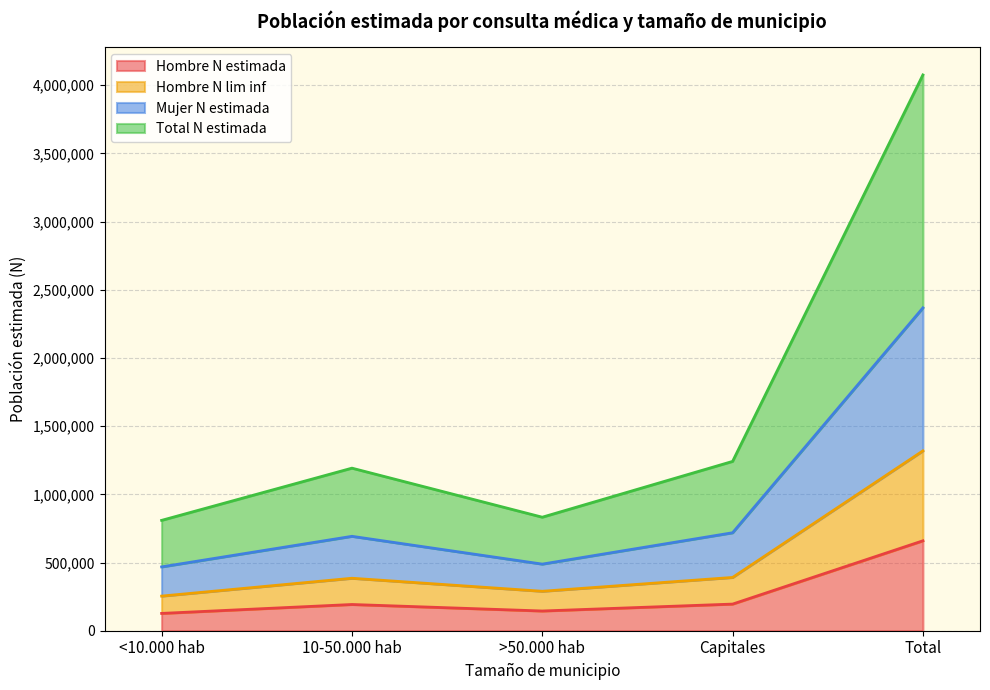

At which category is the sum across all series the highest?

Total